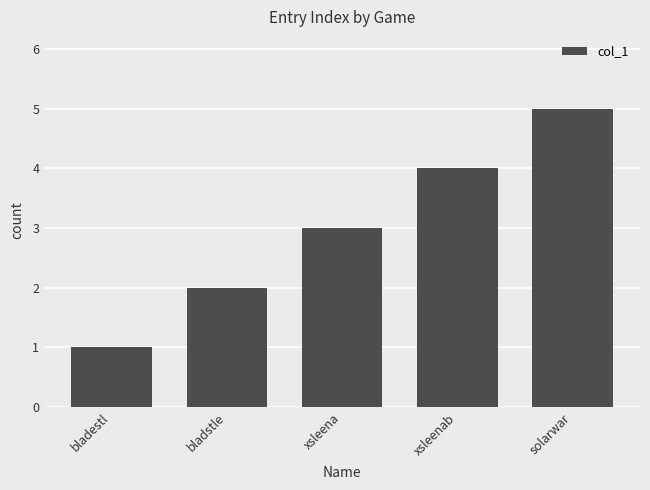

At which category does the chart reach its minimum across all series?

bladestl